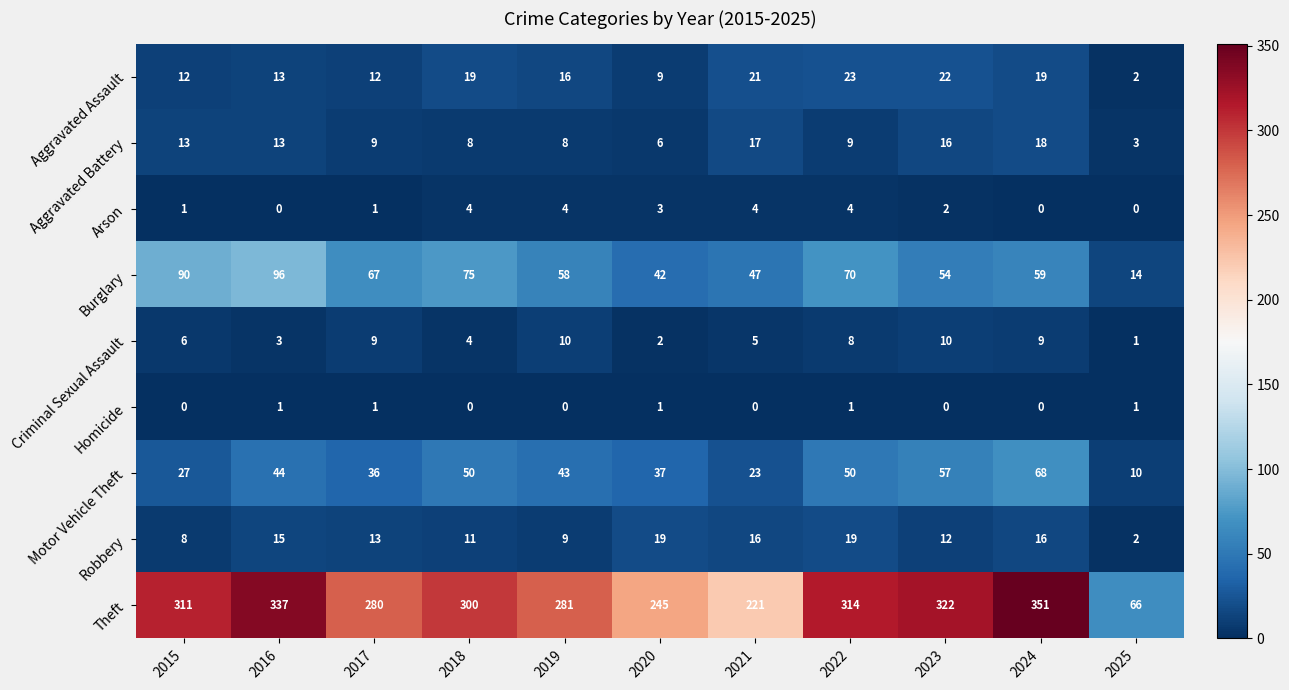

What is the difference between the maximum and minimum values in the Burglary series?

82